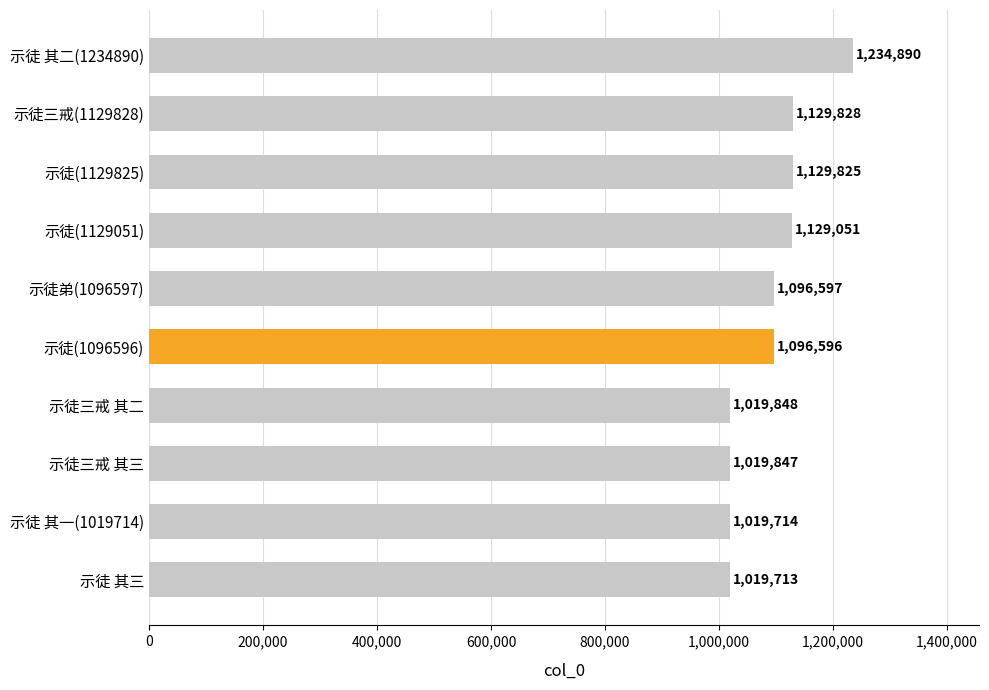

Which label corresponds to the largest value in the chart?

示徒 其二(1234890)